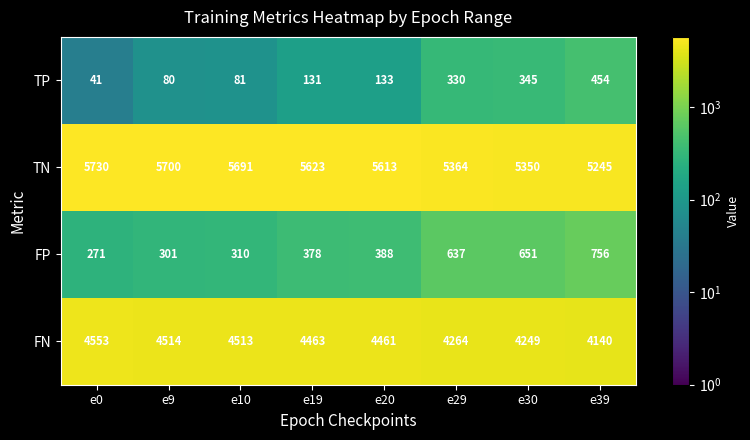

What is the spread (max minus min) of values at e0?

5689